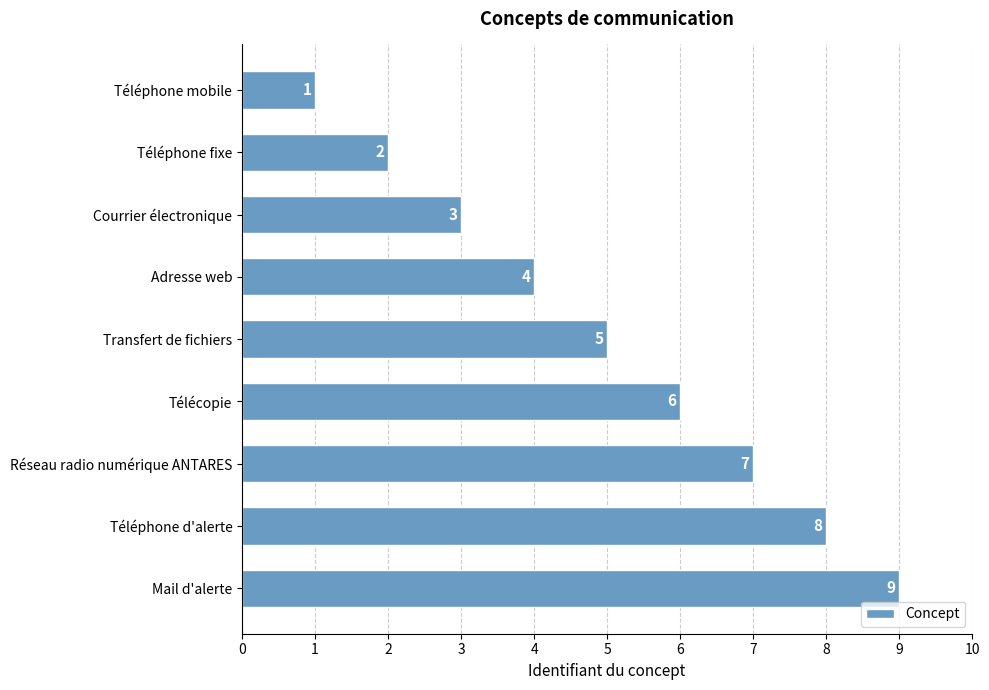

Approximately how many times larger is the value at Téléphone d'alerte compared to Adresse web?

2.0